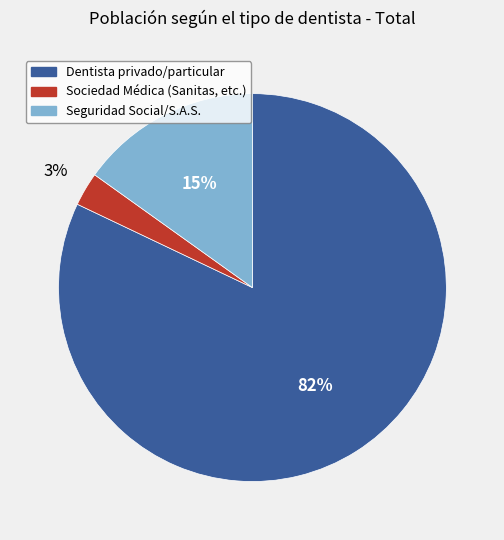

Combined, do Dentista privado/particular and Seguridad Social/S.A.S. account for over 50%?

Yes